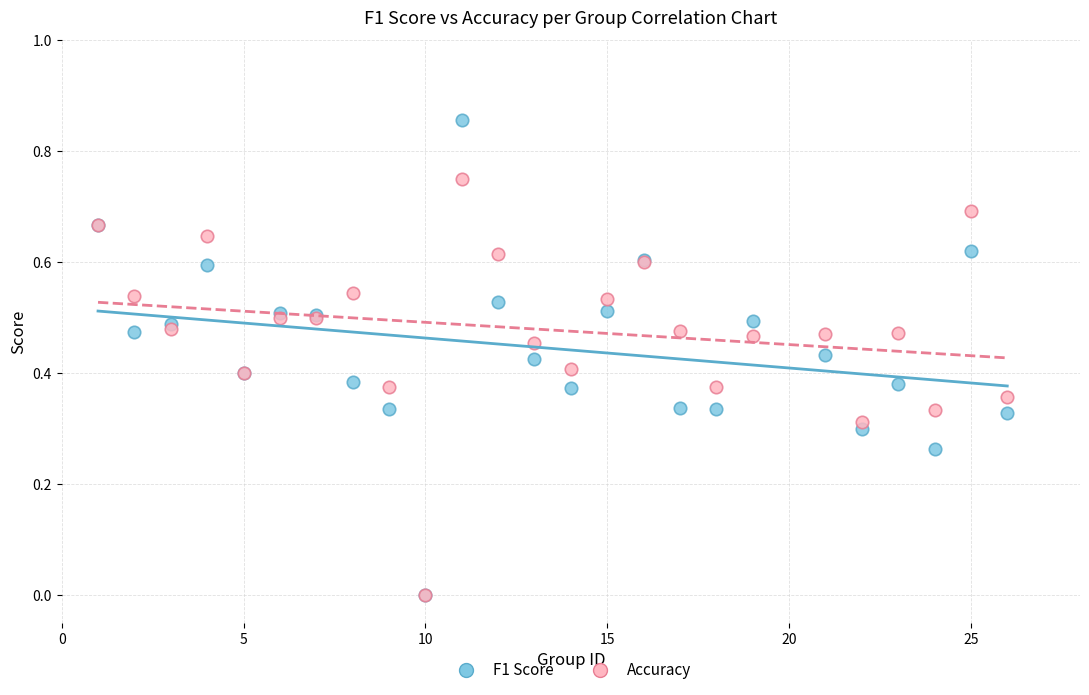

Which series reaches the maximum Y coordinate?

F1 Score